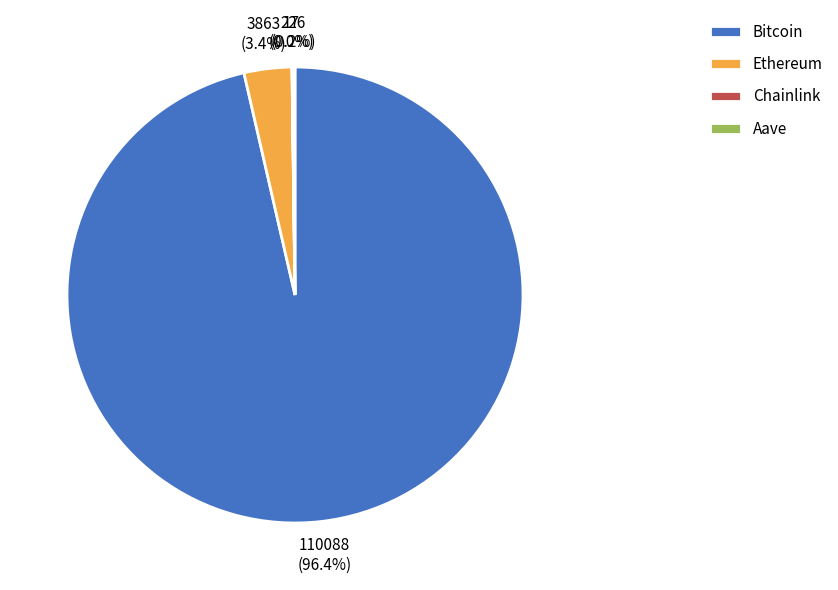

How much of the chart is everything except Ethereum?

96.6%